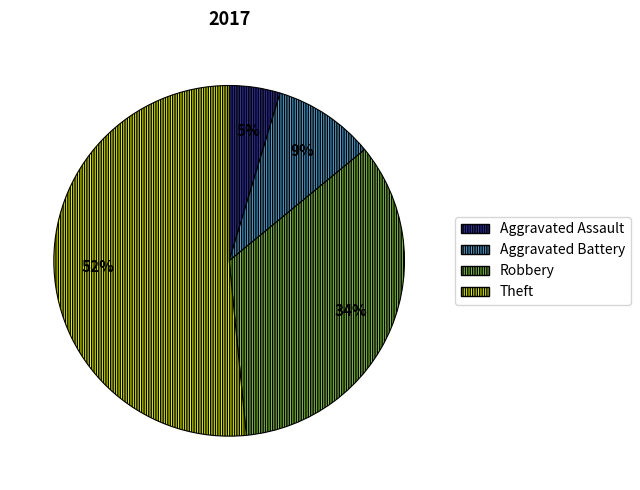

Rank the categories by value from highest to lowest.

Theft, Robbery, Aggravated Battery, Aggravated Assault